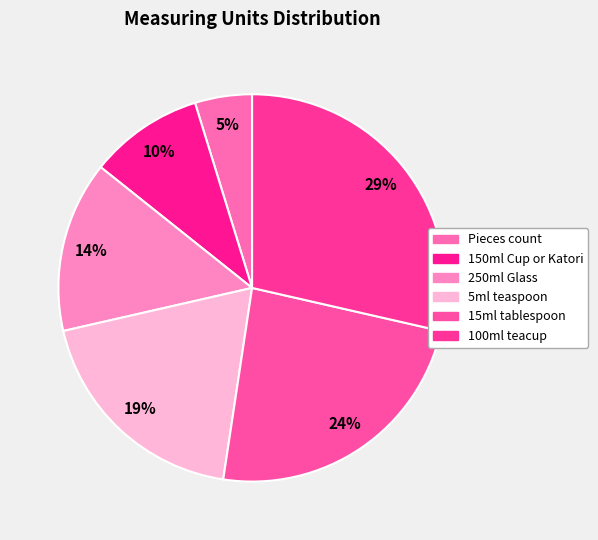

How many slices are in this pie chart?

6